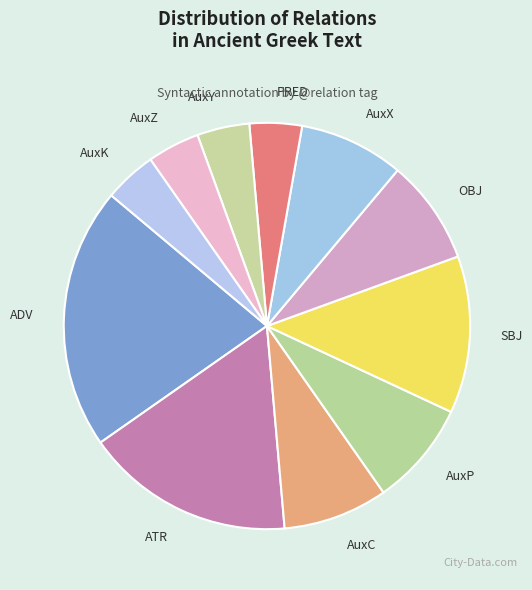

Between AuxX and AuxK, which is larger?

AuxX